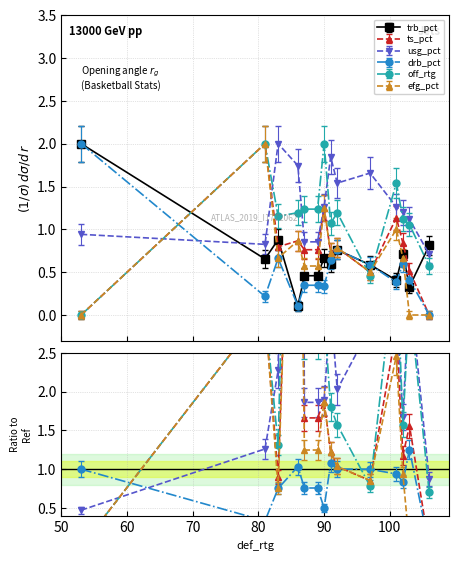

What is the total value across all series at 91?

5.7